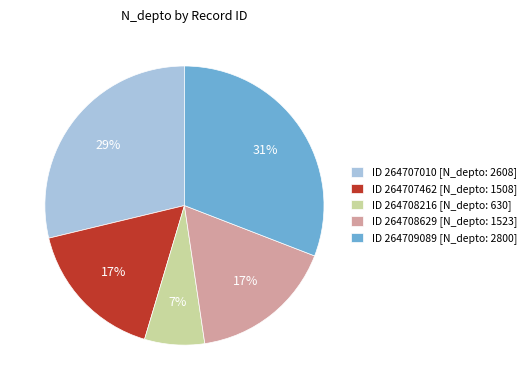

To the nearest percent, what percentage of the pie is ID 264708629 [N_depto: 1523]?

17%